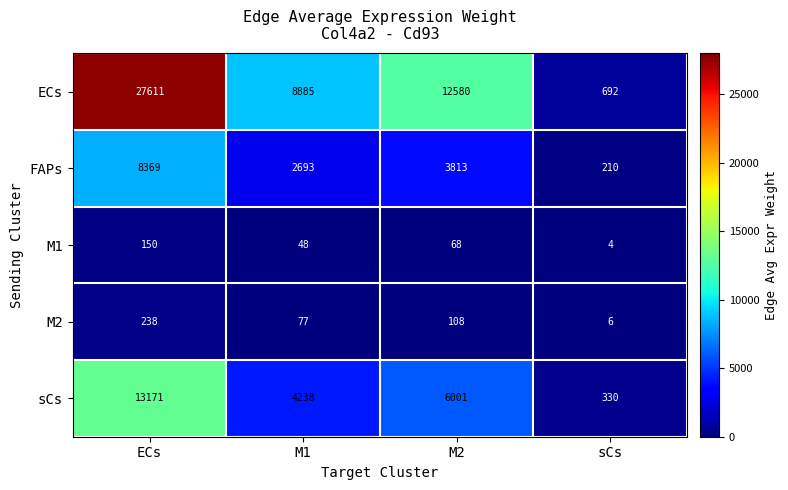

What is the difference between the maximum and minimum values in the ECs series?

26919